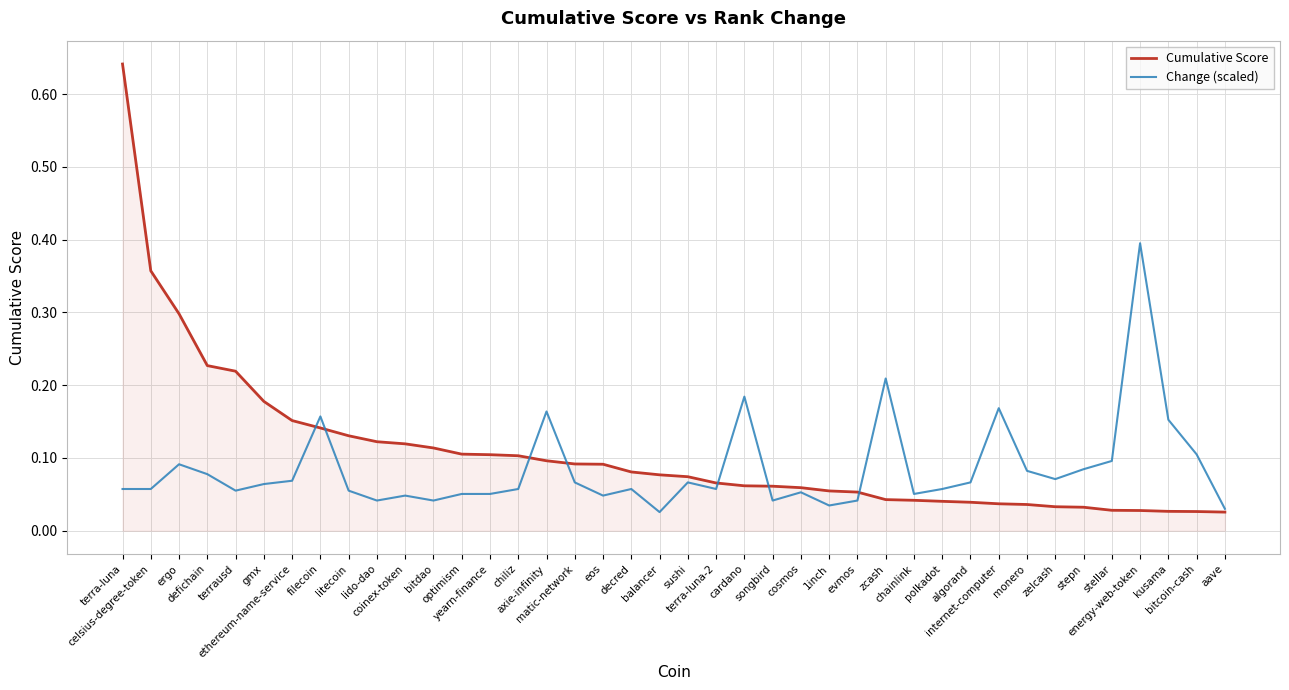

How many lines are shown in the chart?

2